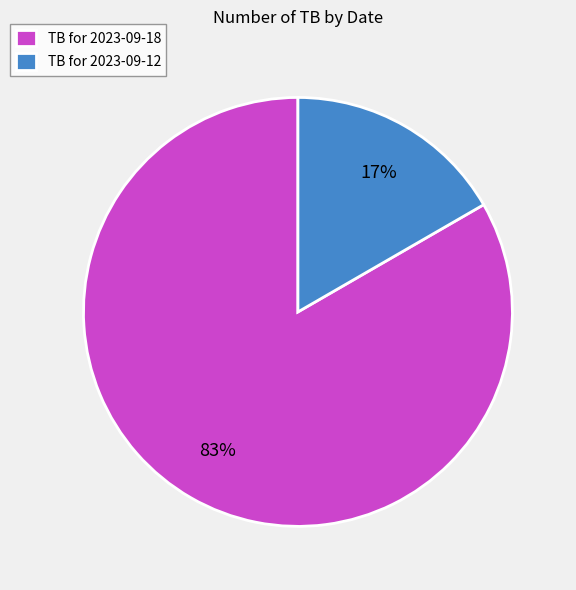

Rank the categories by value from lowest to highest.

TB for 2023-09-12, TB for 2023-09-18